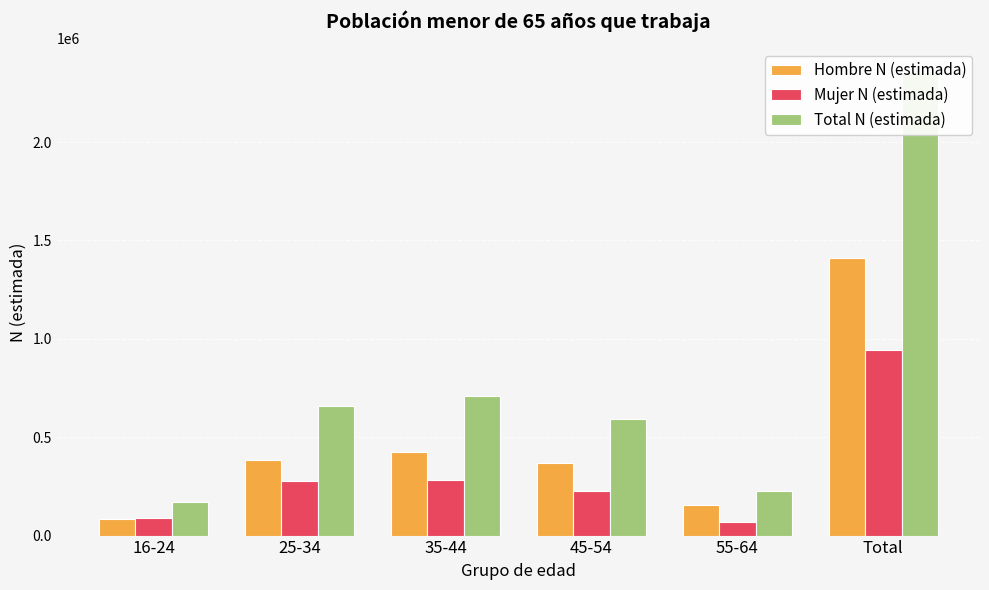

What is the label of the 1st bar from the right?

Total